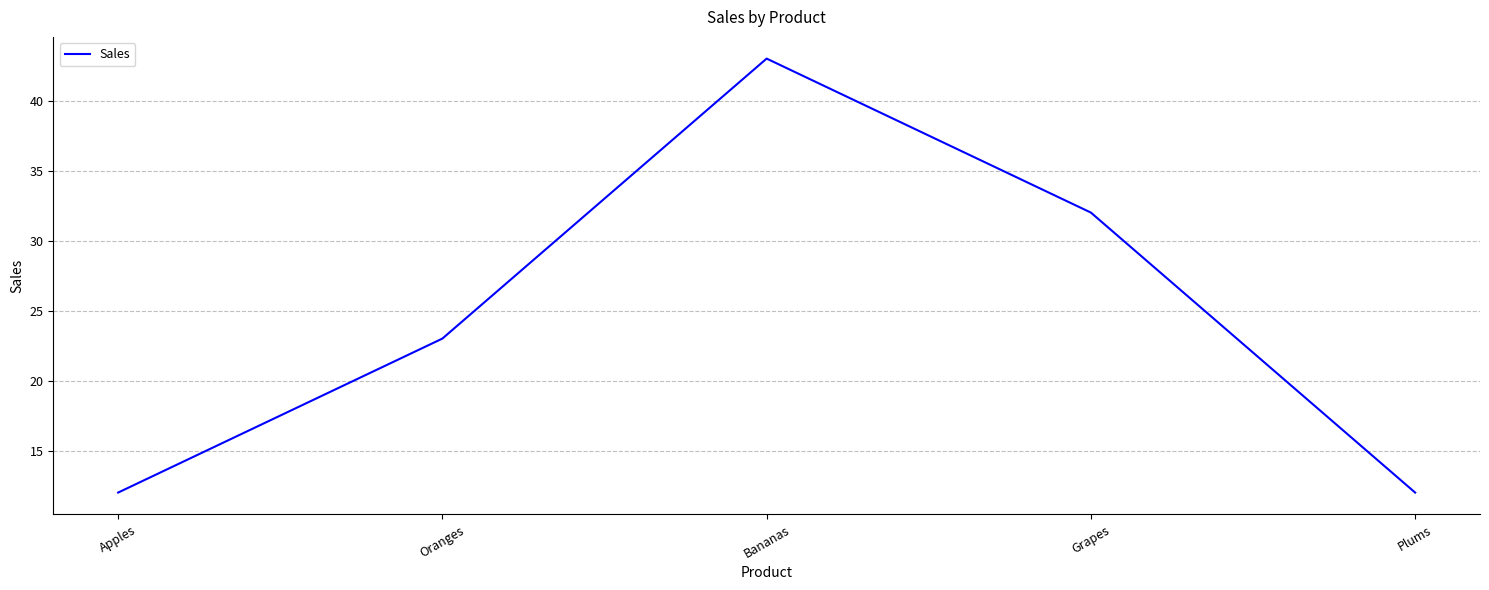

Count the values in the range 12 to 32.

4